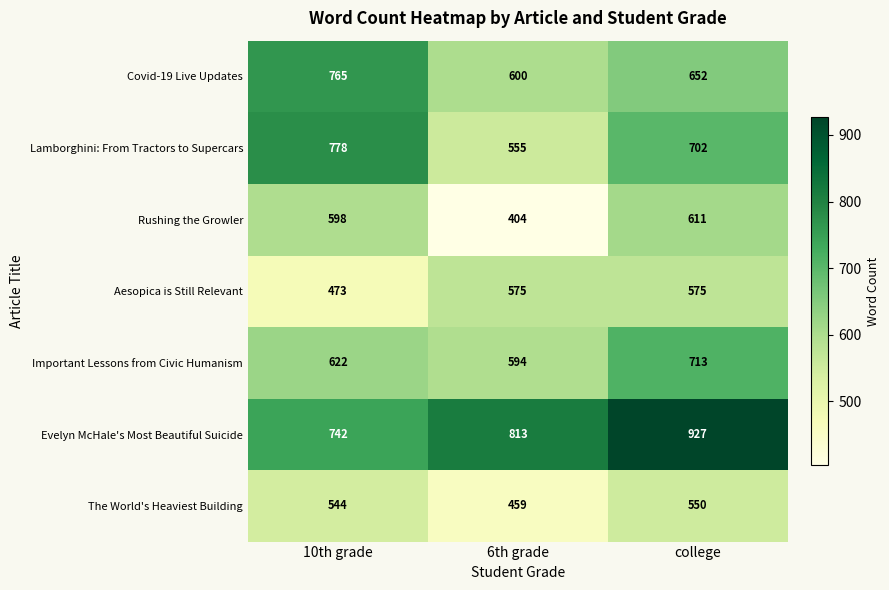

How many Covid-19 Live Updates values are between 600 and 765?

3